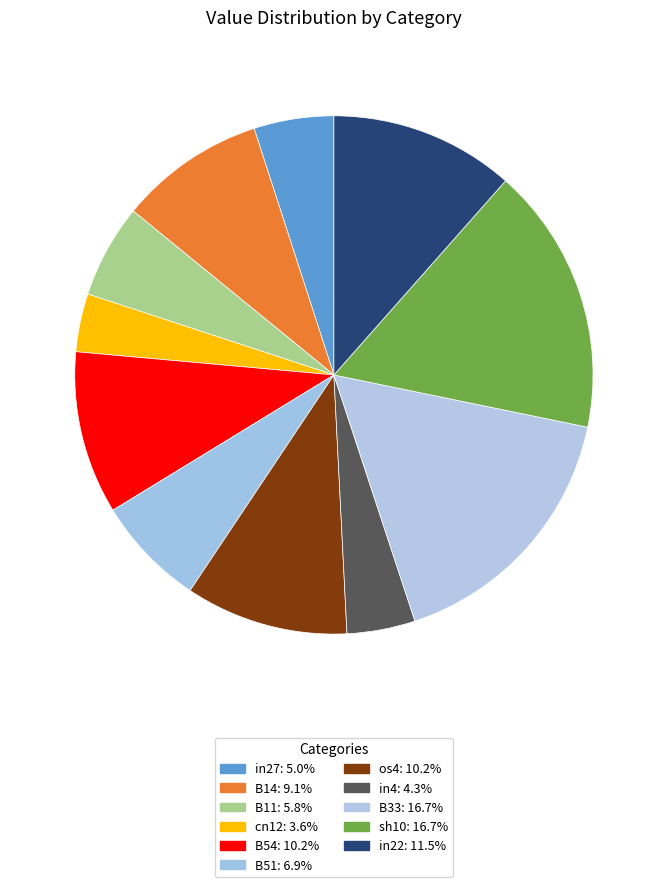

Count the number of slices in the pie.

11